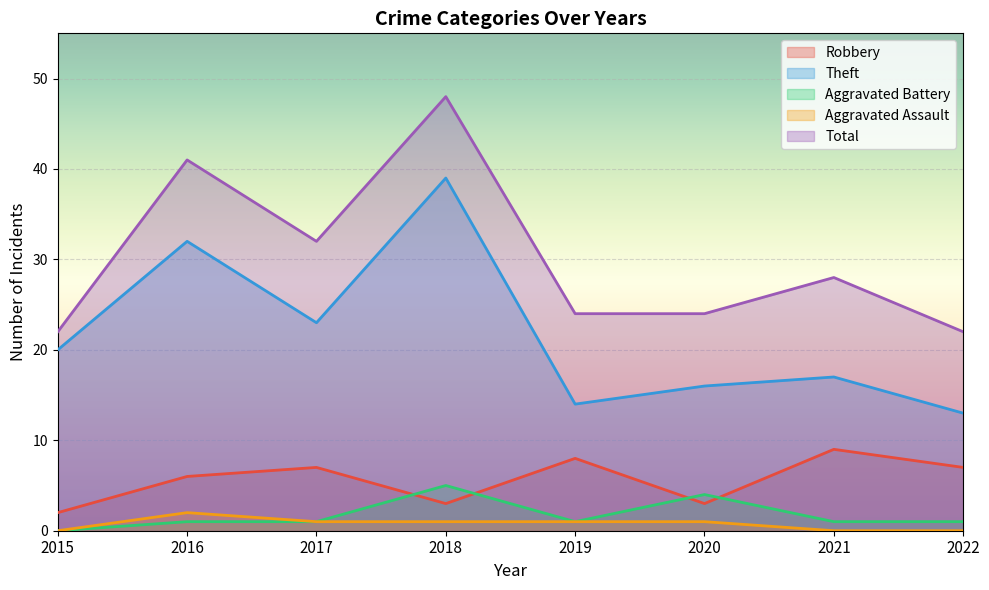

Which has a higher value, 2017 or 2018?

2017